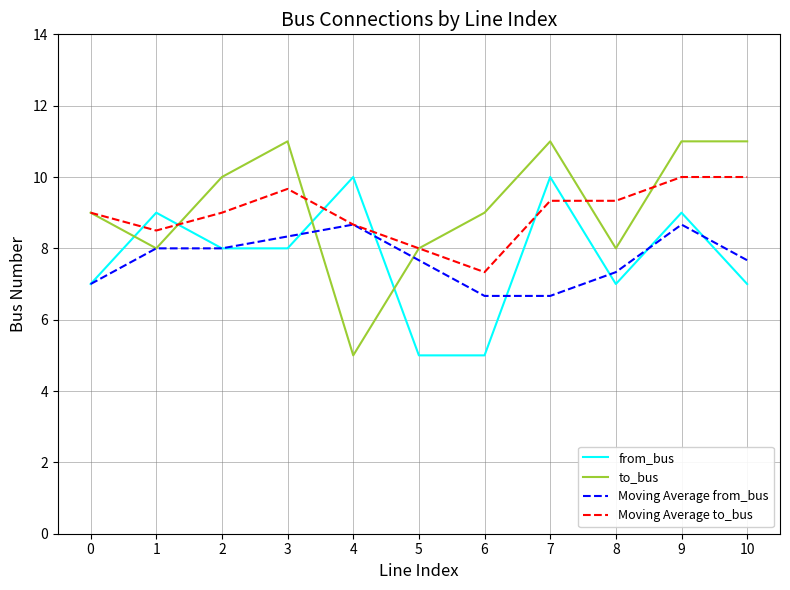

True or false: to_bus and Moving Average to_bus intersect in this chart.

True